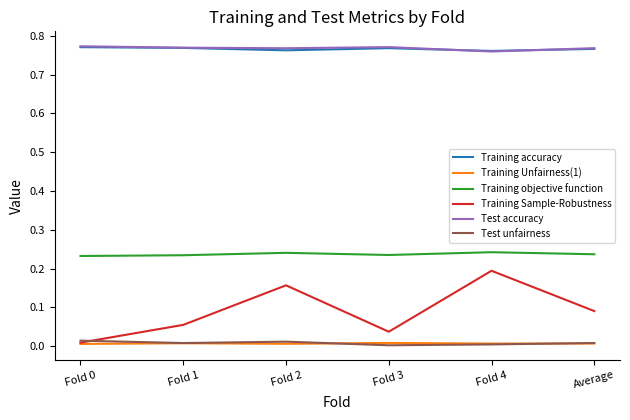

True or false: Training Sample-Robustness and Test accuracy intersect in this chart.

False